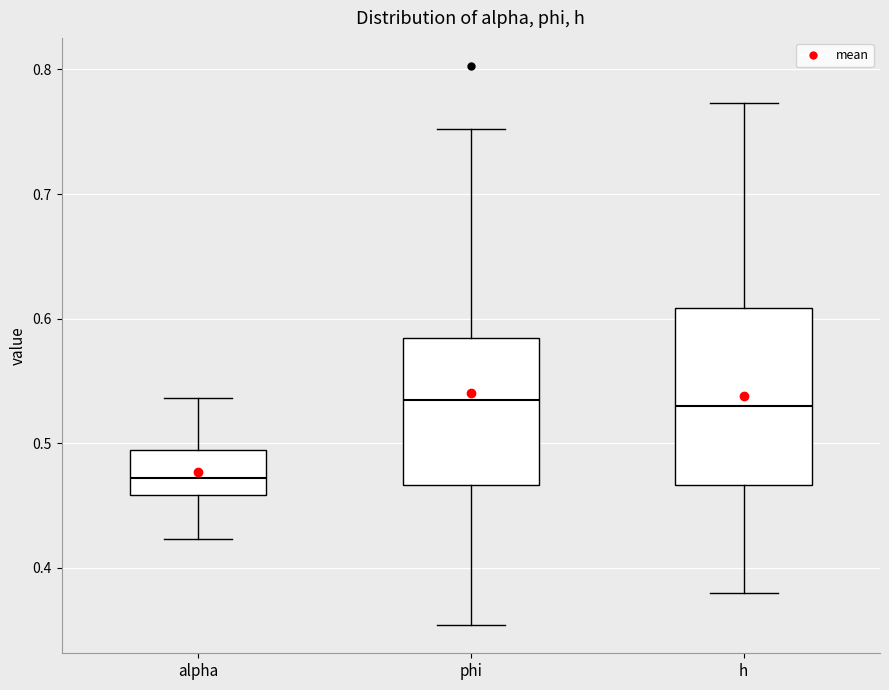

Which box has the lowest median line?

alpha